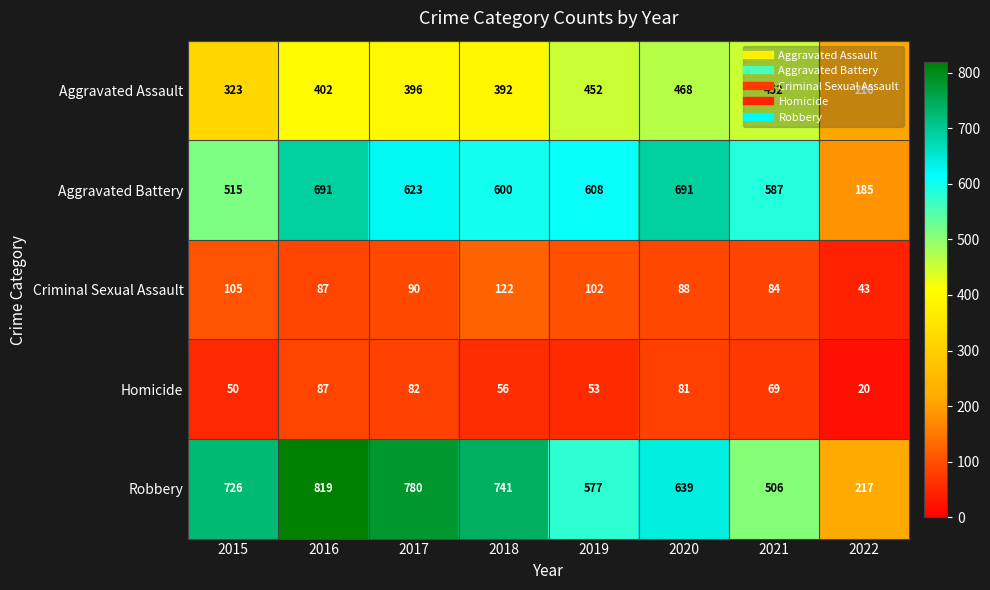

The Aggravated Assault series shows 392 at 2018. True or false?

True